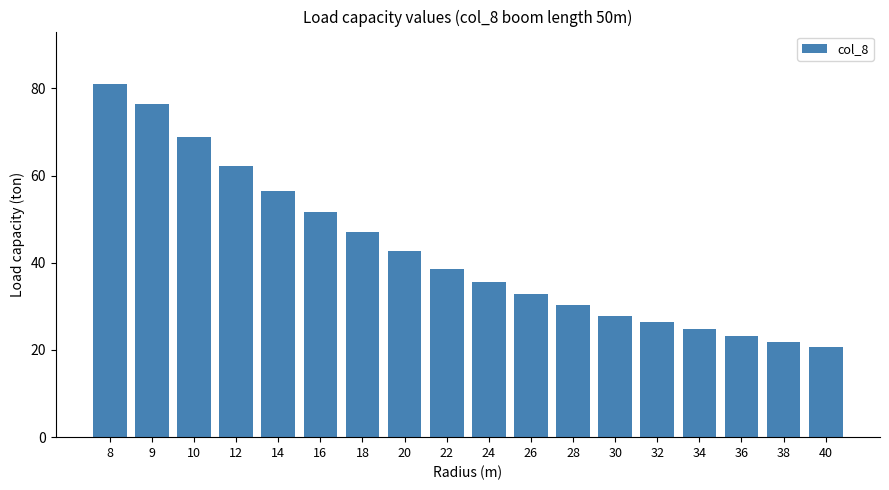

Reading left to right, extract all data points from this chart.

8=80.9	9=76.5	10=68.9	12=62.3	14=56.5	16=51.6	18=47.1	20=42.7	22=38.5	24=35.6	26=32.8	28=30.3	30=27.9	32=26.3	34=24.7	36=23.3	38=21.9	40=20.6